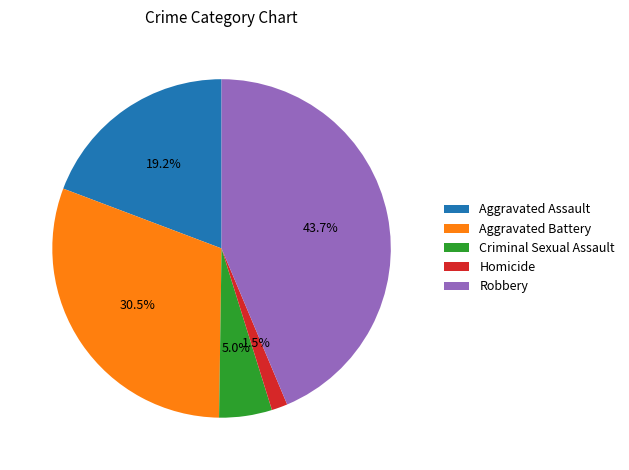

What percentage is the Robbery slice, to the nearest percent?

44%